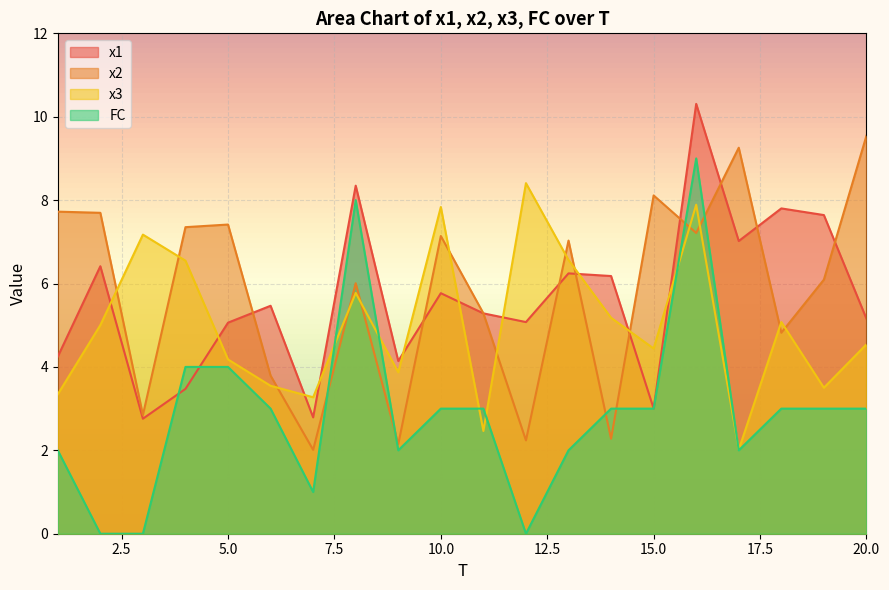

Is the value of x3 at 19 greater than the value of x1 at 6?

No